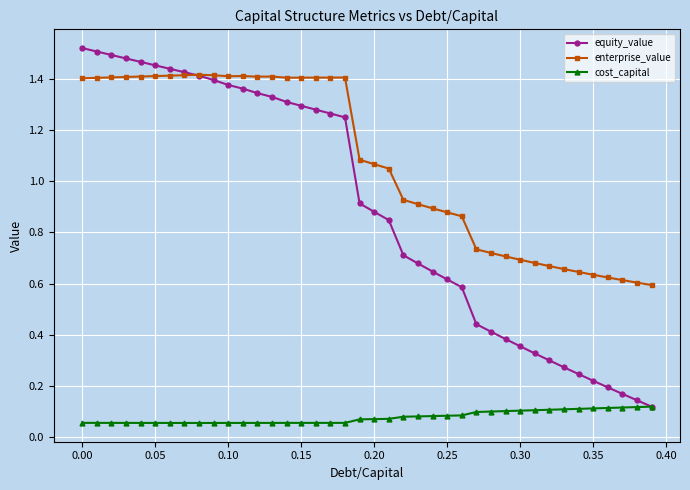

Which series has the largest range (max minus min)?

equity_value